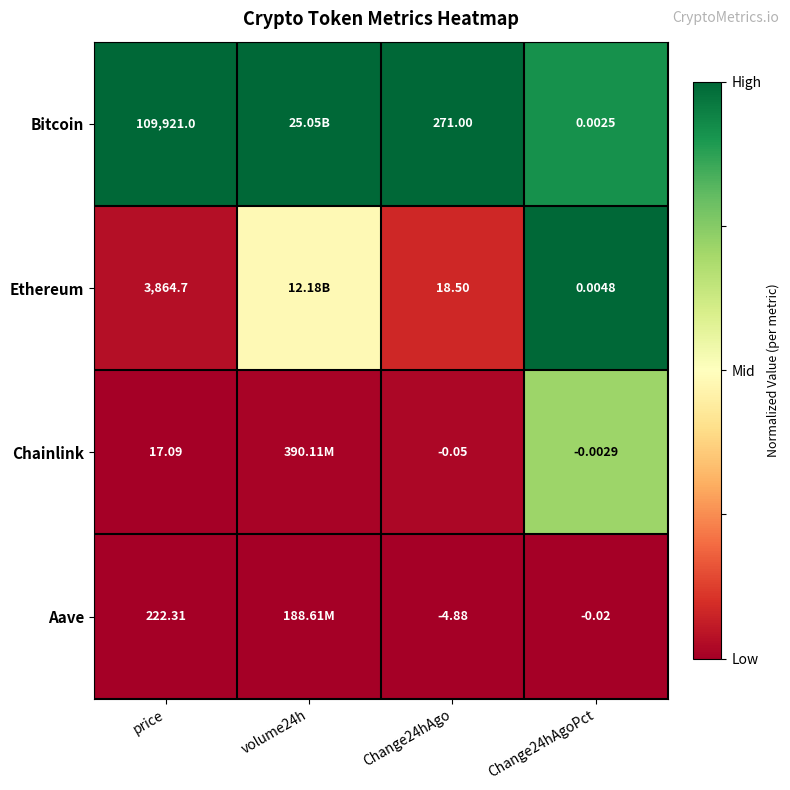

Between price and Change24hAgoPct, which is larger?

price